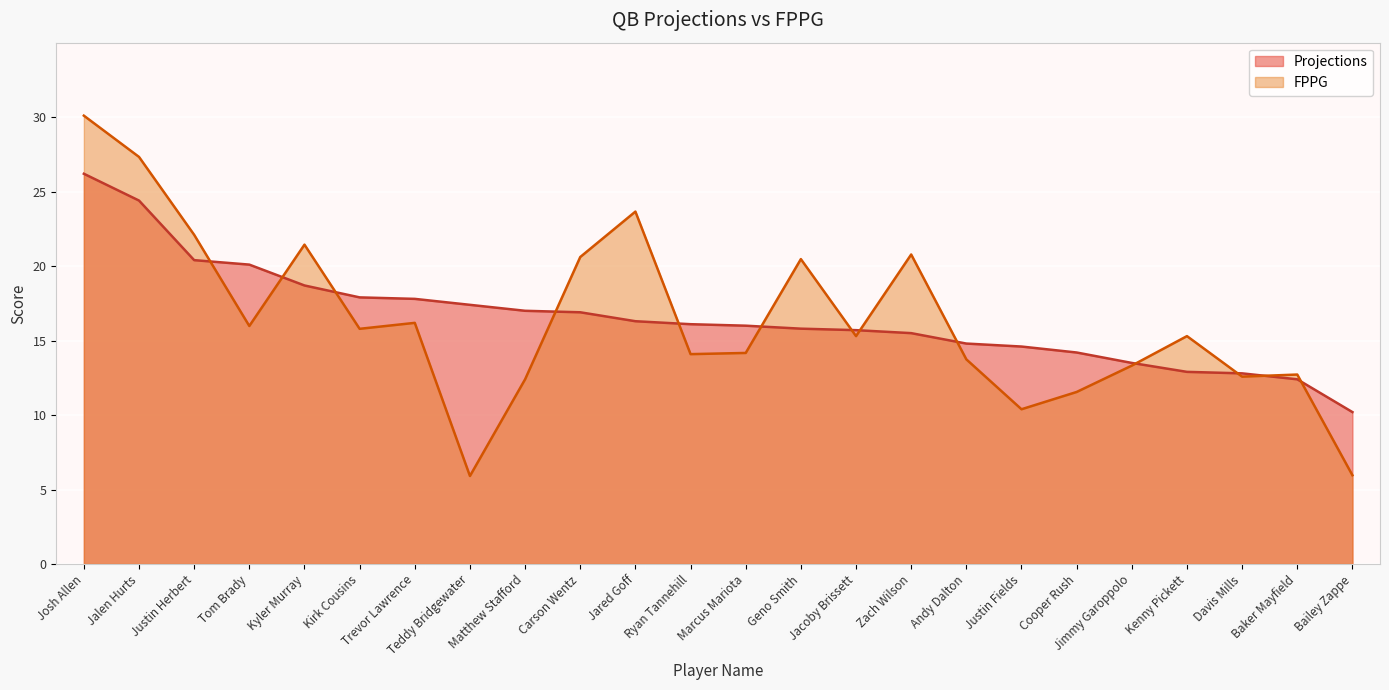

What is the difference between the Projections values at Jared Goff and Josh Allen?

9.9